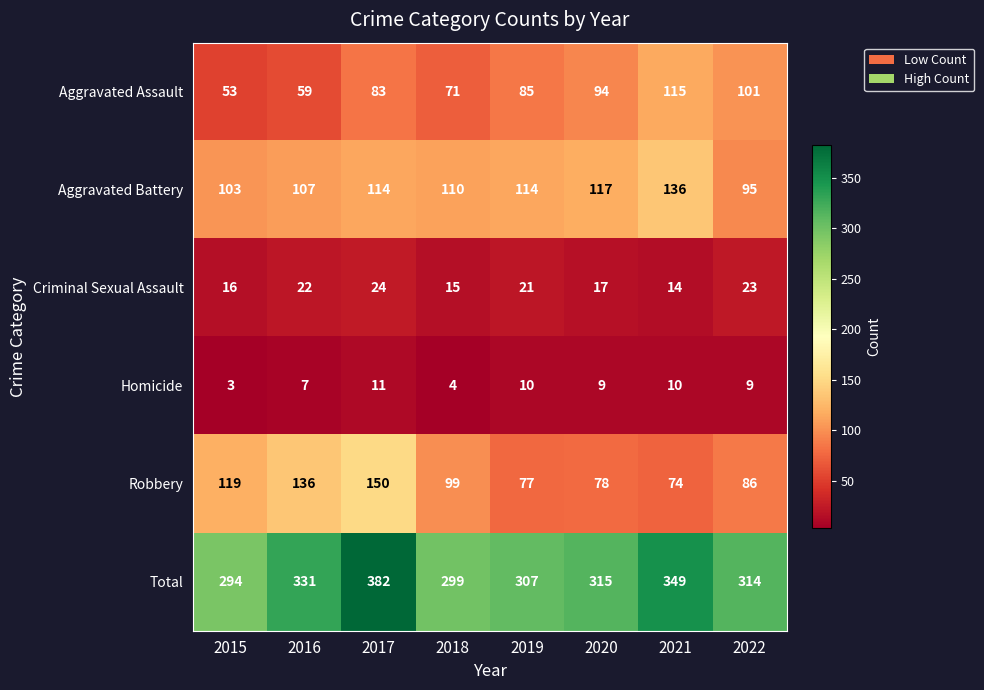

The Aggravated Assault series shows 101 at 2022. True or false?

True